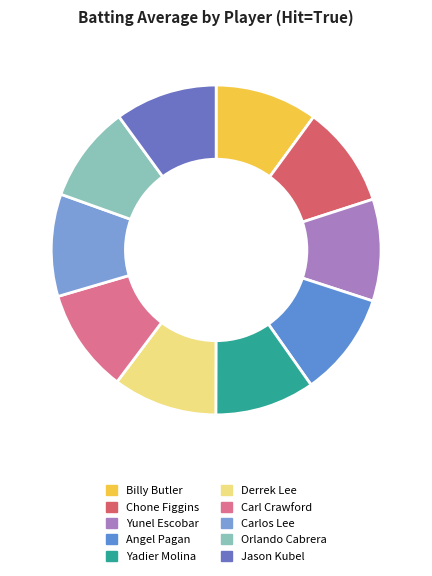

How many slices are in this pie chart?

10